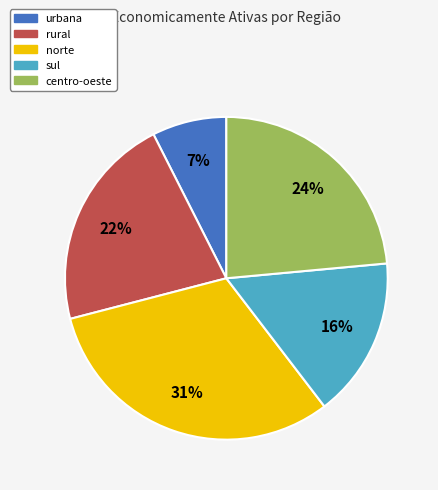

How many slices are in this pie chart?

5